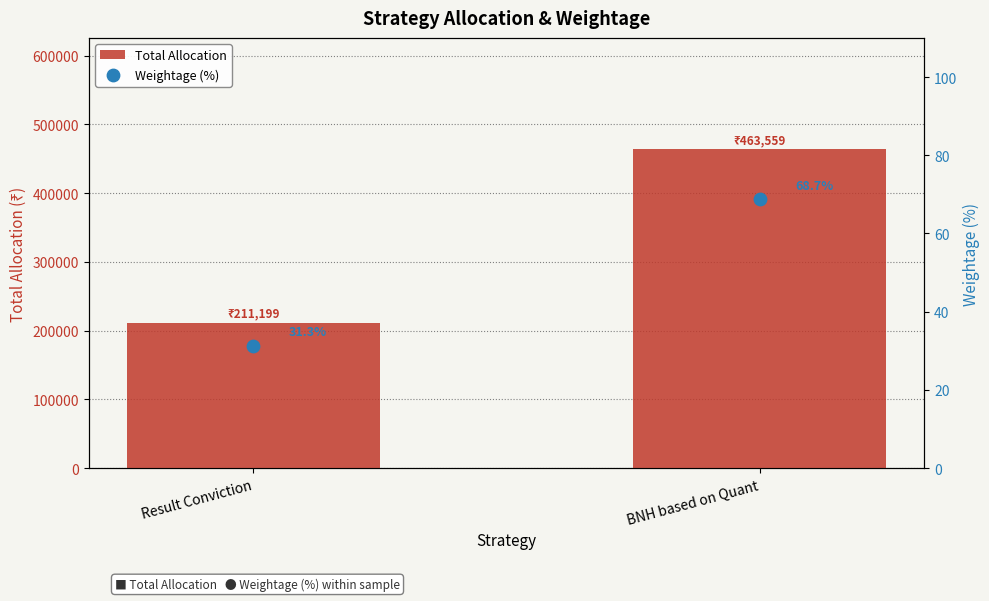

Which series reaches the maximum Y coordinate?

Total Allocation